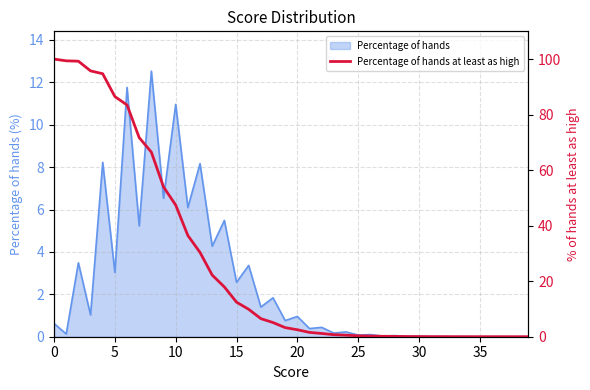

The Percentage of hands series shows 0.1 at 25. True or false?

True